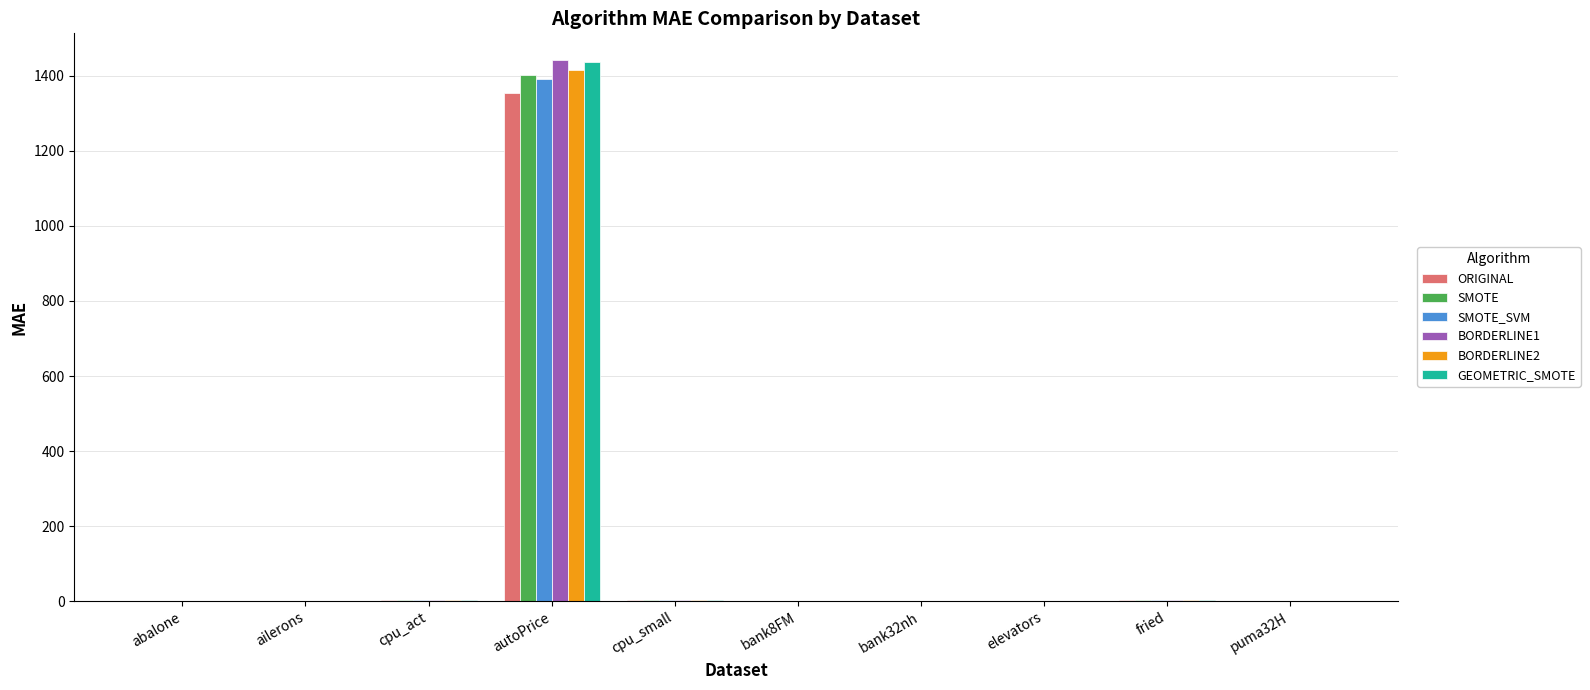

At which category is the sum across all series the highest?

autoPrice